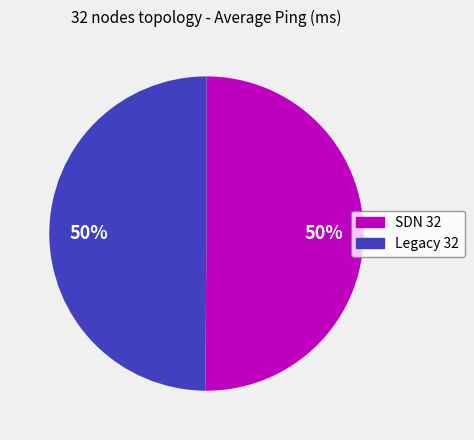

True or false: SDN 32 accounts for 37% of the total.

False